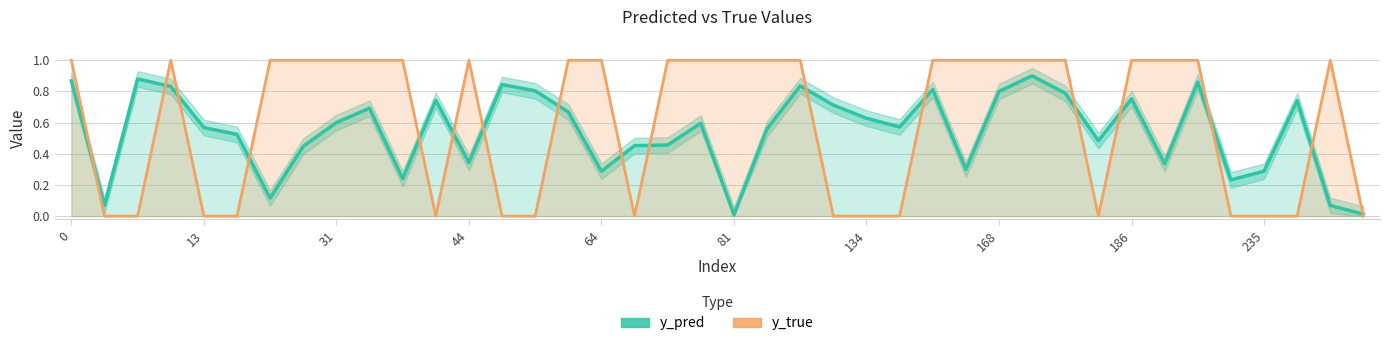

The y_true series shows 1.0 at 33. True or false?

True